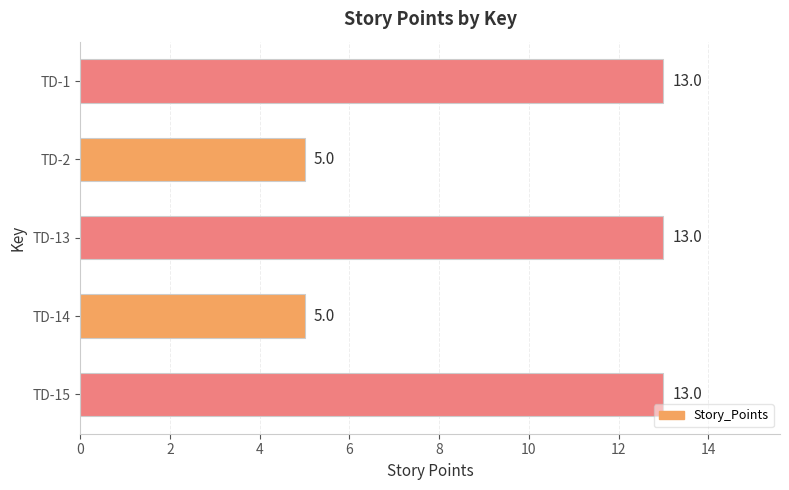

Reading bottom to top, extract all data points from this chart.

TD-15=13	TD-14=5	TD-13=13	TD-2=5	TD-1=13